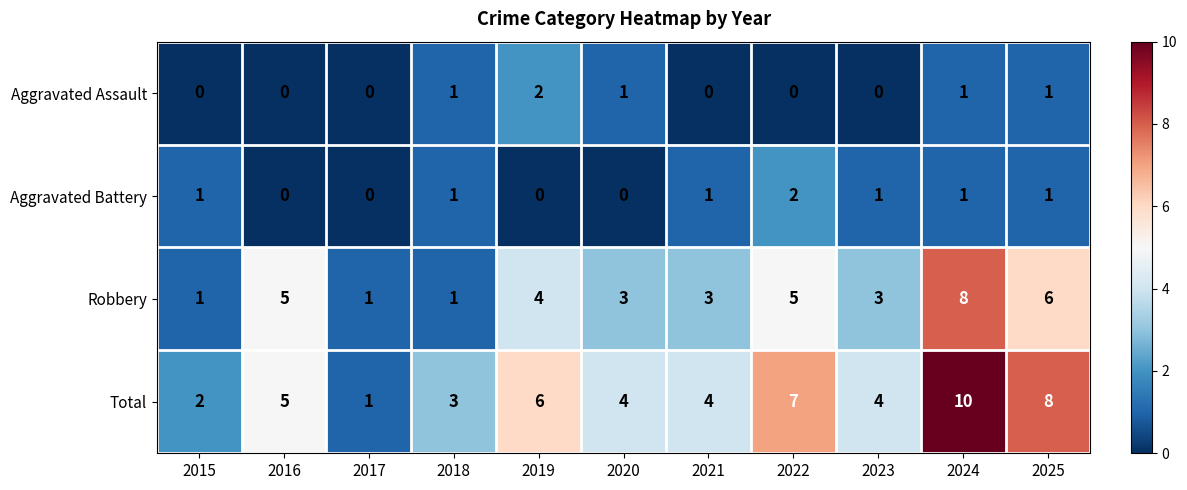

How many Robbery values are between 1 and 5?

9